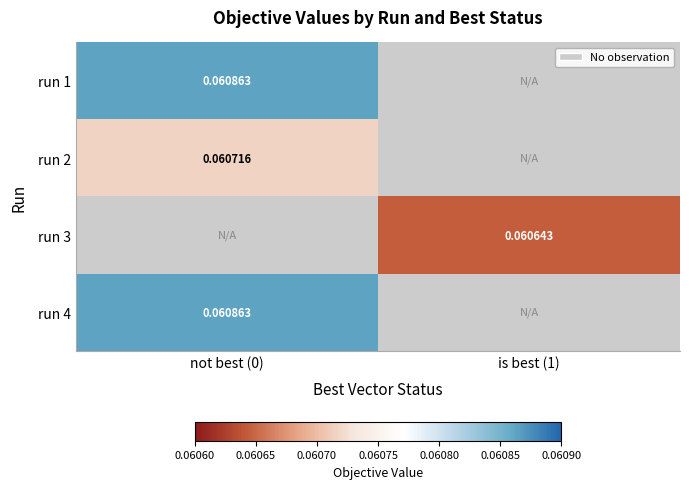

Where is run 4 nearest to the value 0?

not best (0)